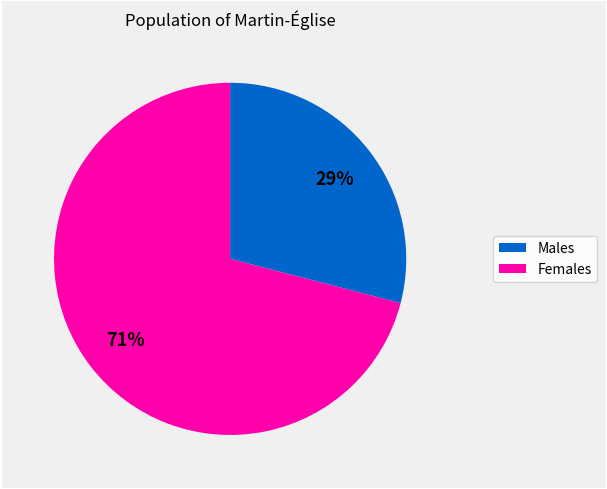

To the nearest percent, what is the average slice percentage?

50%